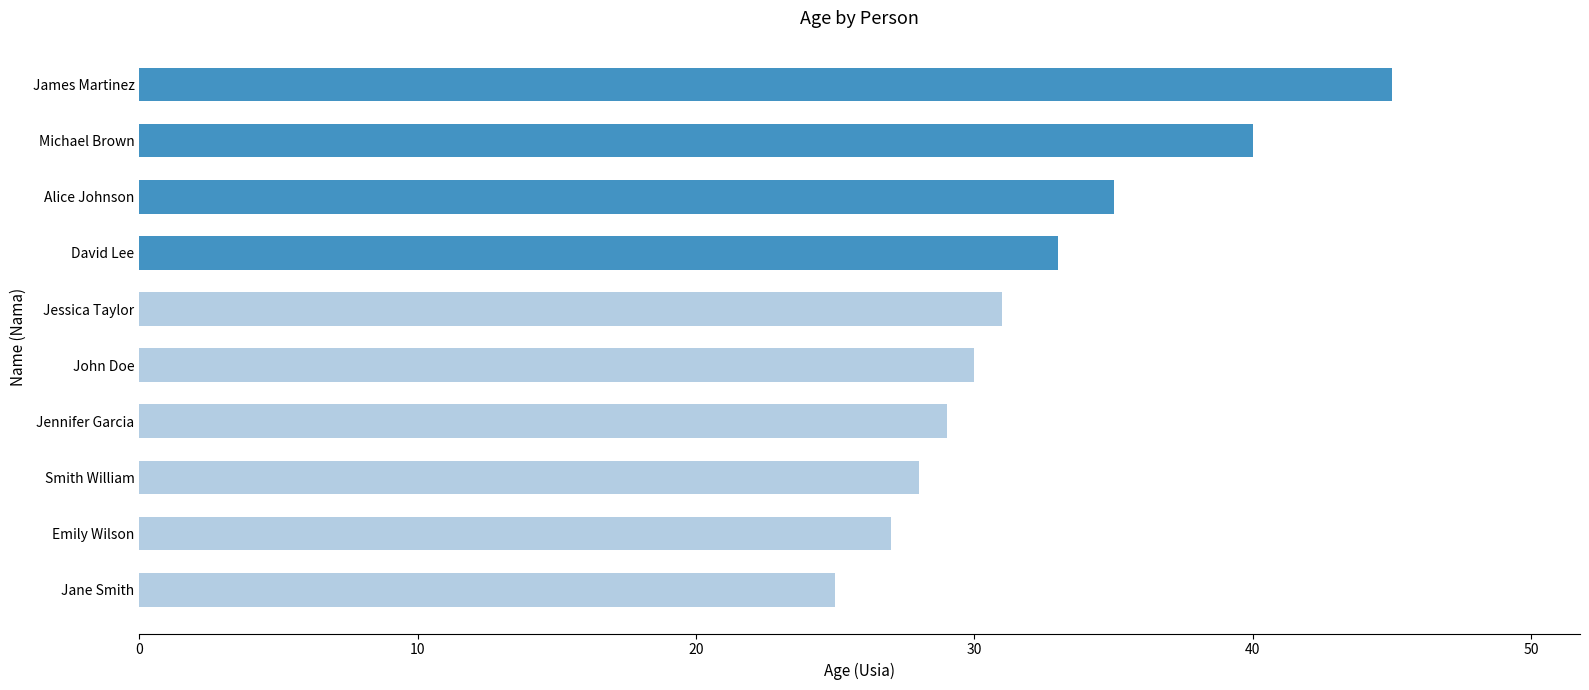

How many distinct data groups are displayed?

1